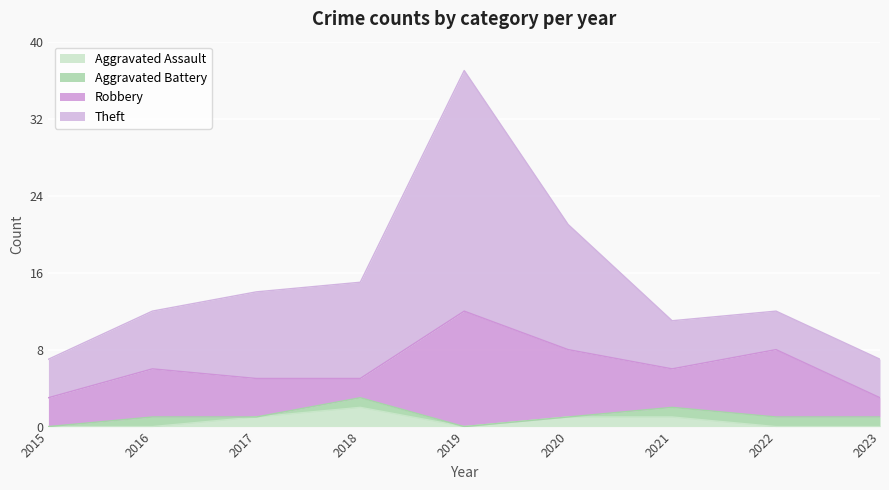

Which category has the highest value in the Aggravated Assault series?

2018